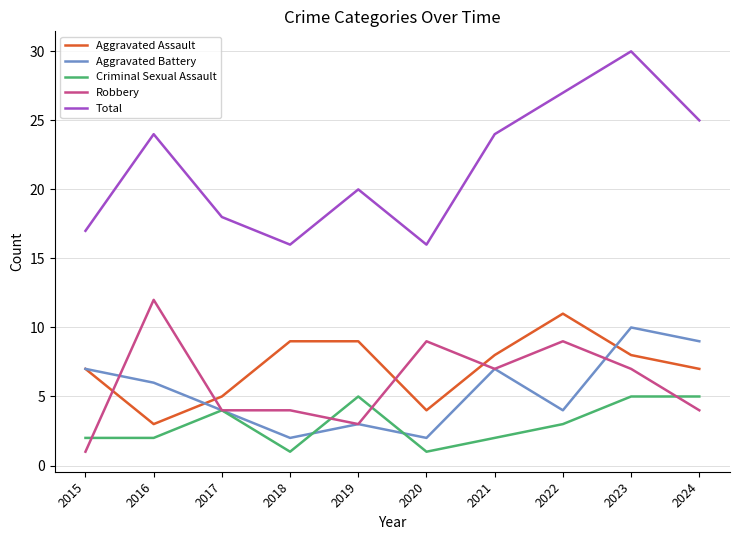

Reading left to right, extract all data points from this chart.

Aggravated Assault: 2015=7	2016=3	2017=5	2018=9	2019=9	2020=4	2021=8	2022=11	2023=8	2024=7
Aggravated Battery: 2015=7	2016=6	2017=4	2018=2	2019=3	2020=2	2021=7	2022=4	2023=10	2024=9
Criminal Sexual Assault: 2015=2	2016=2	2017=4	2018=1	2019=5	2020=1	2021=2	2022=3	2023=5	2024=5
Robbery: 2015=1	2016=12	2017=4	2018=4	2019=3	2020=9	2021=7	2022=9	2023=7	2024=4
Total: 2015=17	2016=24	2017=18	2018=16	2019=20	2020=16	2021=24	2022=27	2023=30	2024=25